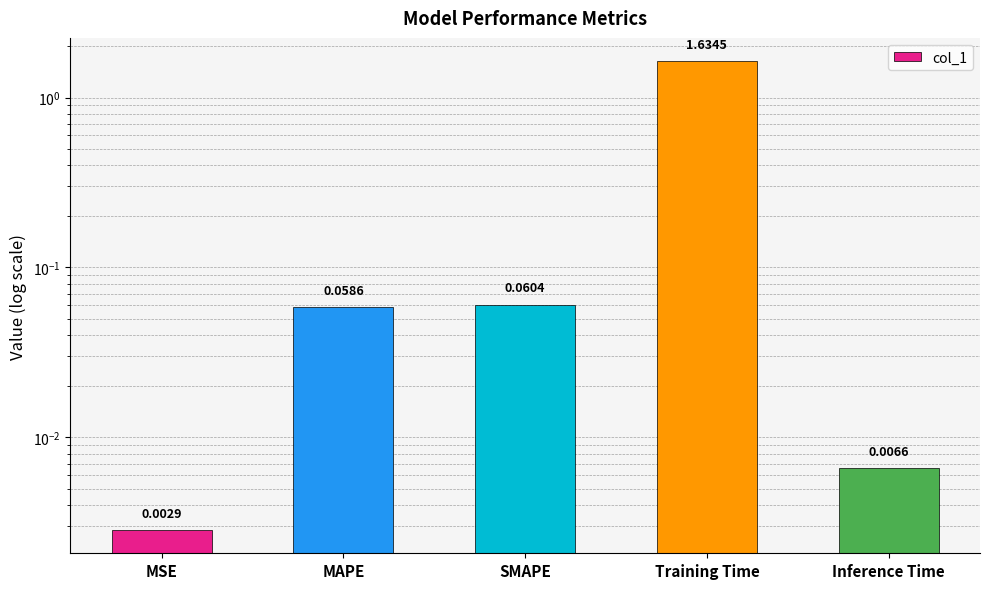

Are the bars grouped side by side (vs. stacked)?

No